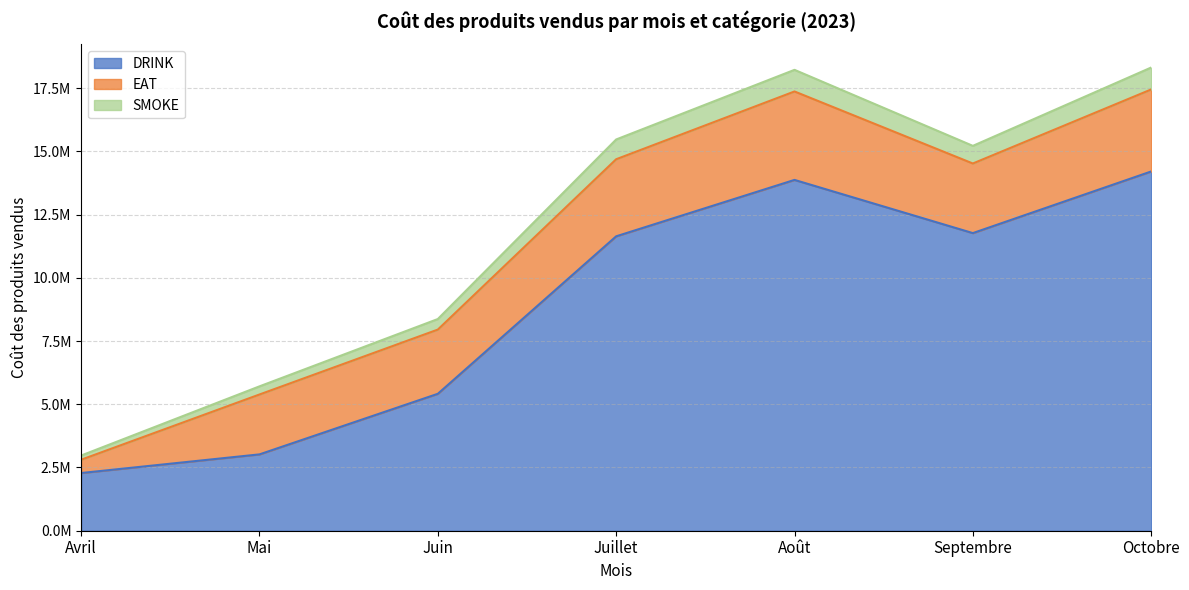

What is the label of the 2nd point from the right?

Septembre